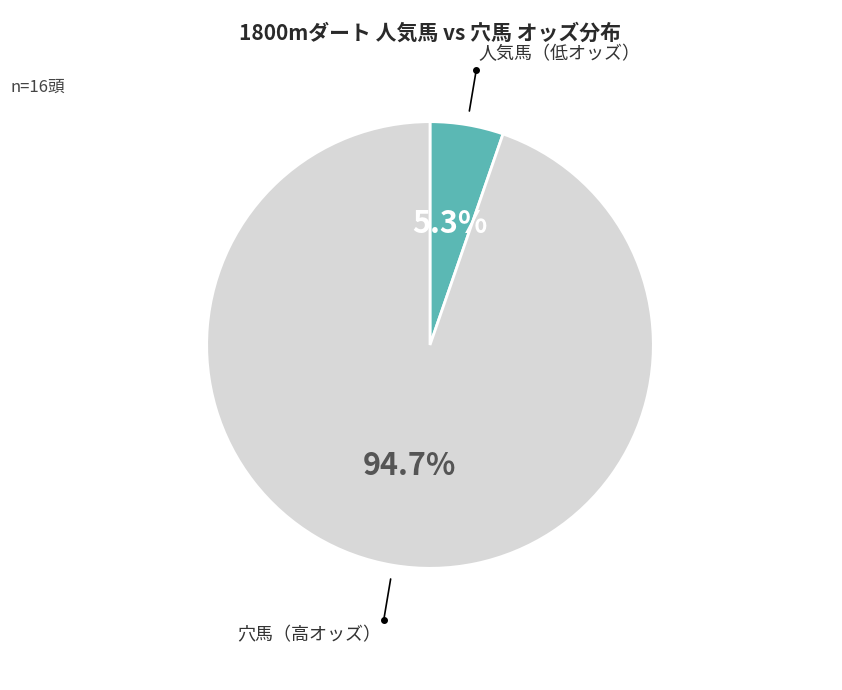

Does any single category account for the majority?

Yes